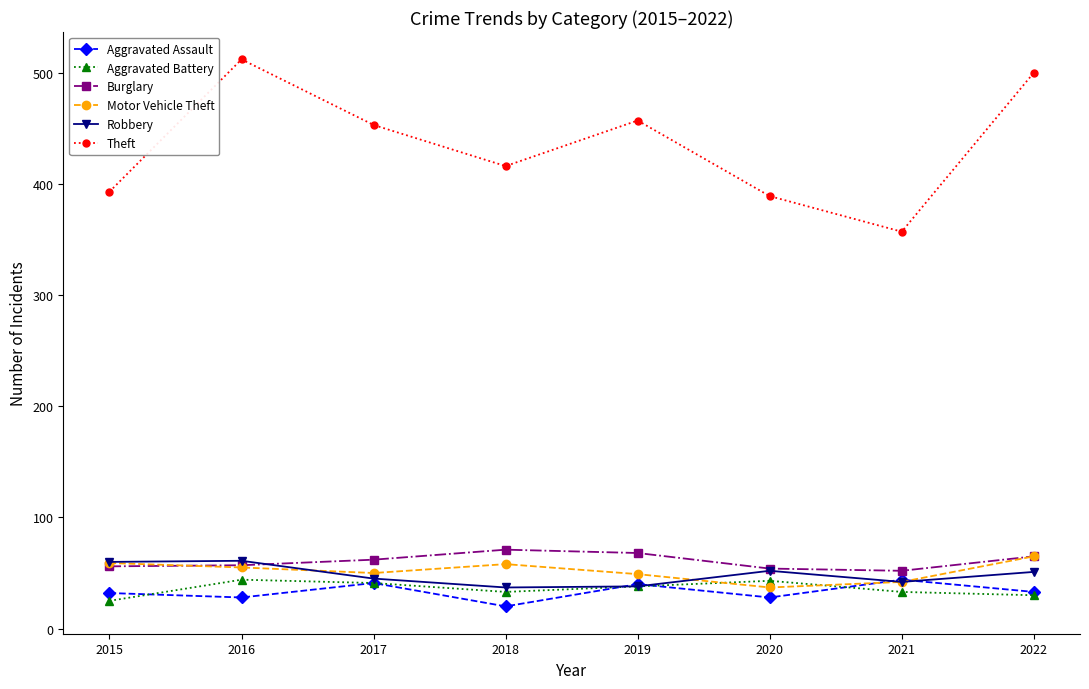

How many data points does each series have?

8